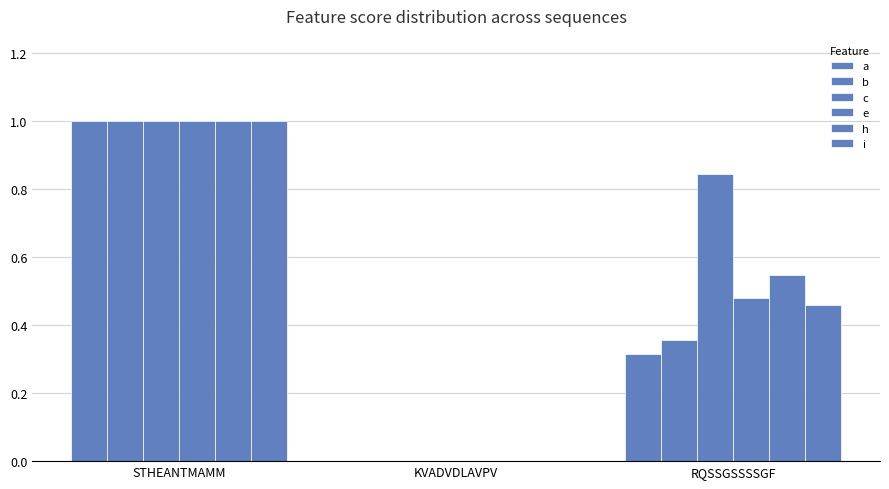

What is the label of the 3rd bar from the right?

STHEANTMAMM